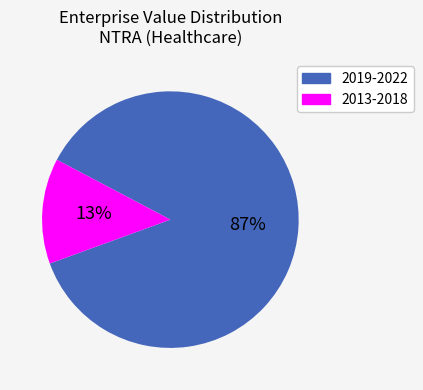

Is there a majority slice in this chart?

Yes